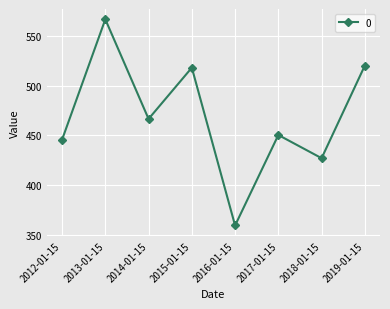

Reading right to left, transcribe all the data shown in this chart.

2019-01-15=520.4	2018-01-15=426.9	2017-01-15=450.3	2016-01-15=359.1	2015-01-15=518.2	2014-01-15=466.5	2013-01-15=567.0	2012-01-15=445.6